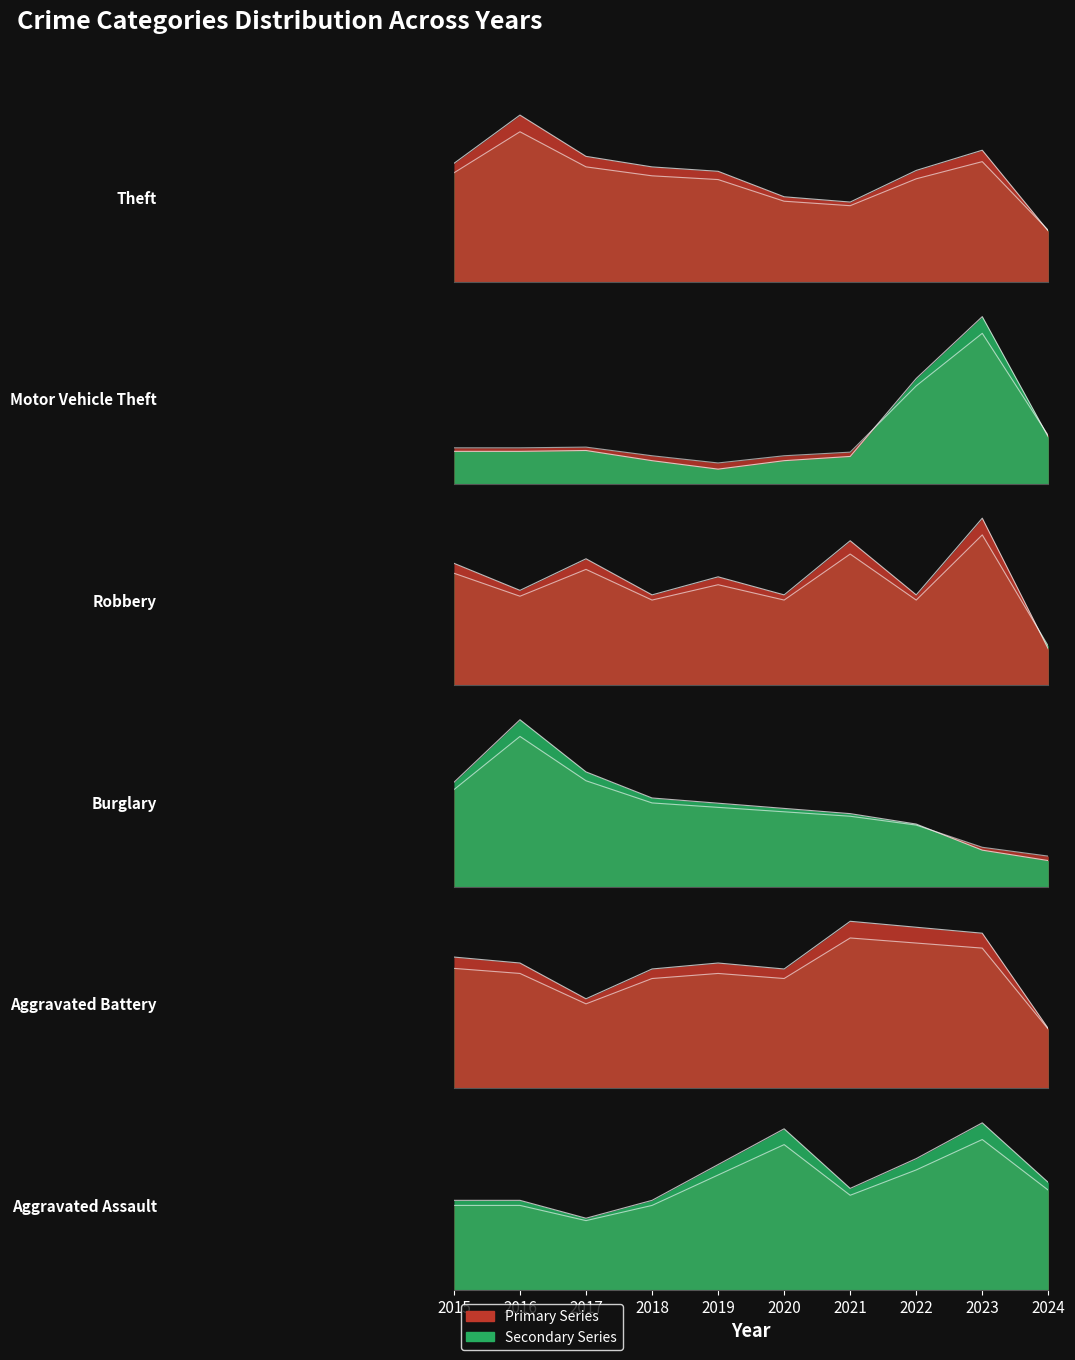

What is the sum of the Theft values at 2016 and 2024?

1.2